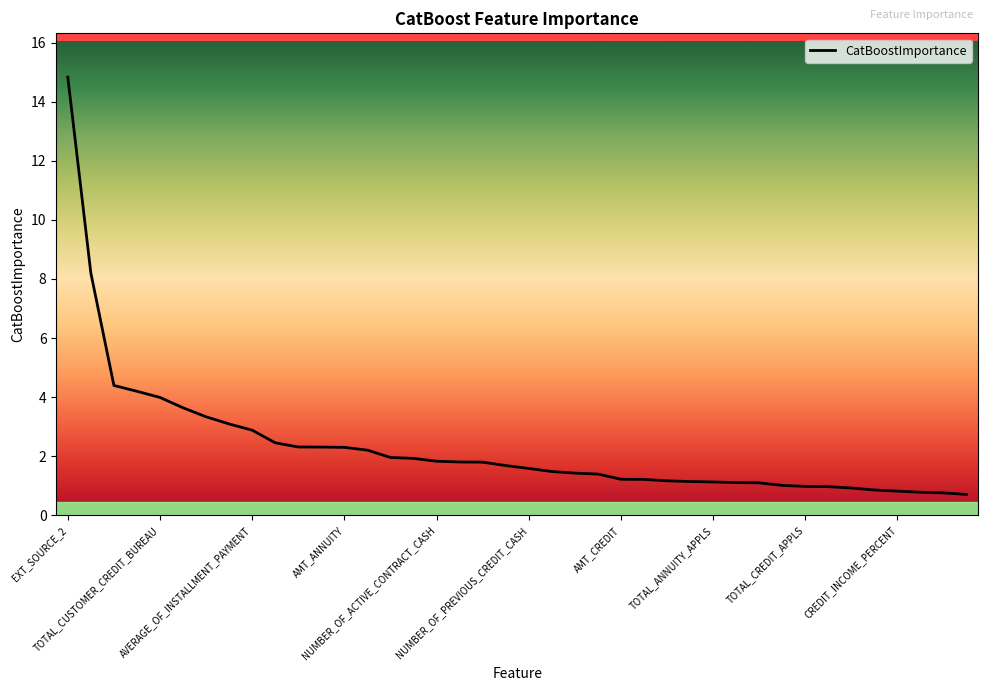

What is the maximum value shown in the chart?

14.8